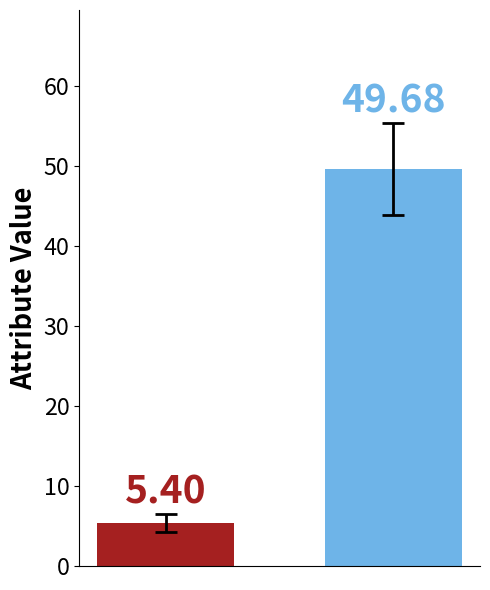

Does the chart contain stacked bars?

No